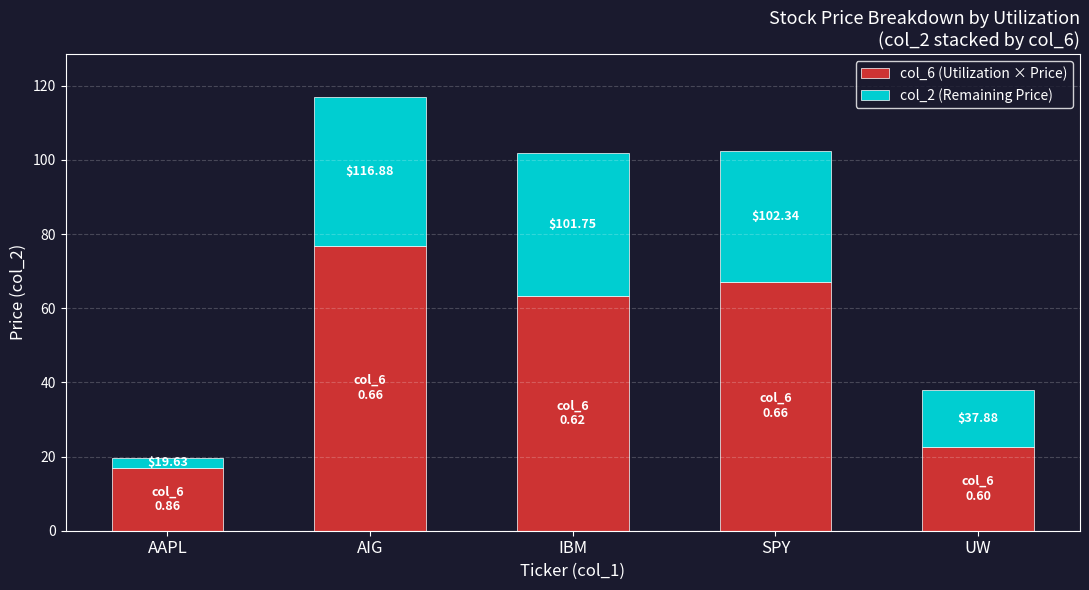

What is the sum of the col_2 (Remaining Price) values at AAPL and SPY?

37.9